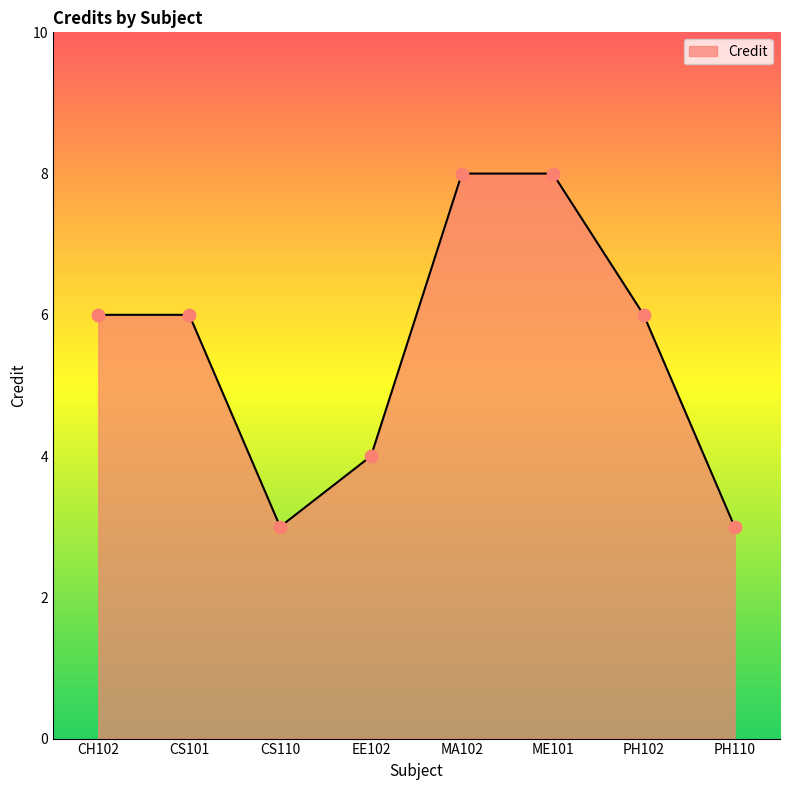

What is the change in value from MA102 to PH110?

-5